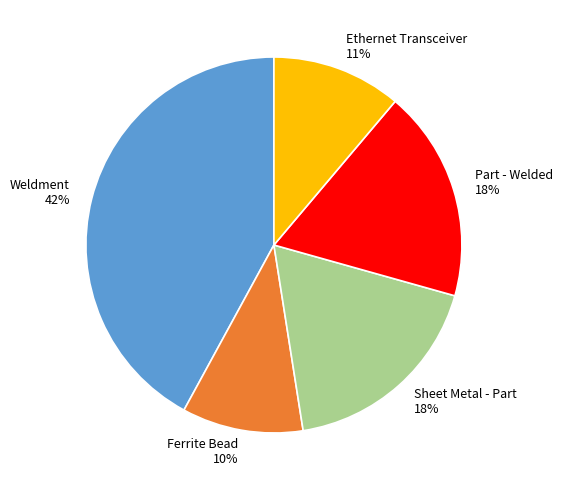

Combined, do Part - Welded and Weldment account for over 50%?

Yes